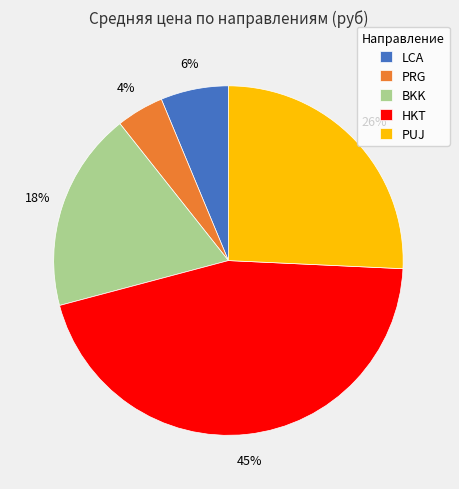

Is there a majority slice in this chart?

No